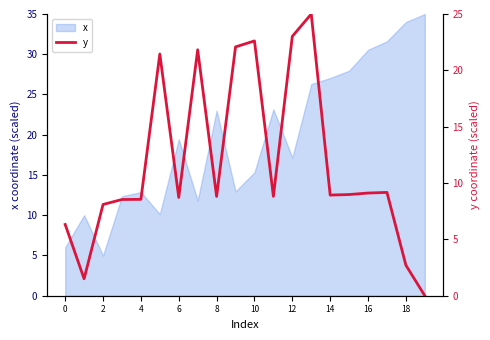

At which label does x first exceed 19?

6